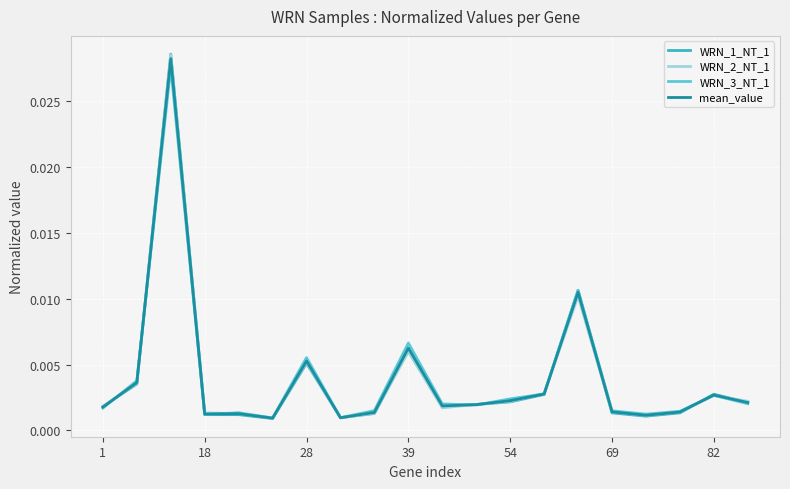

Which series has the largest range (max minus min)?

WRN_1_NT_1